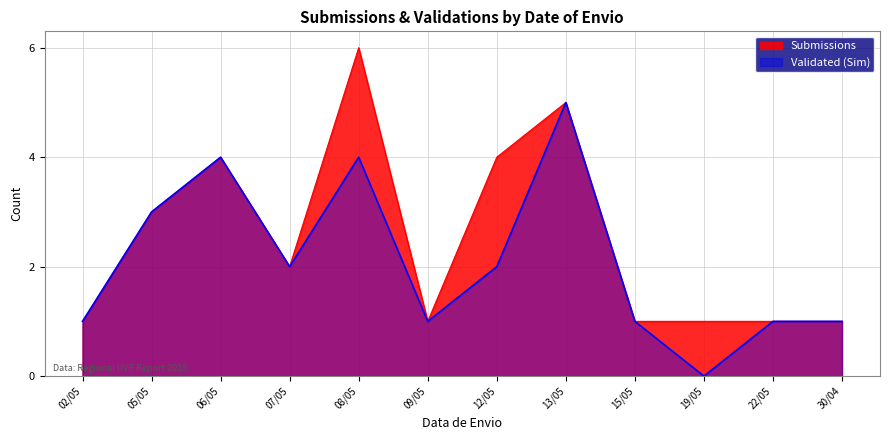

Between 07/05 and 19/05, which series saw the biggest shift?

Validated (Sim)